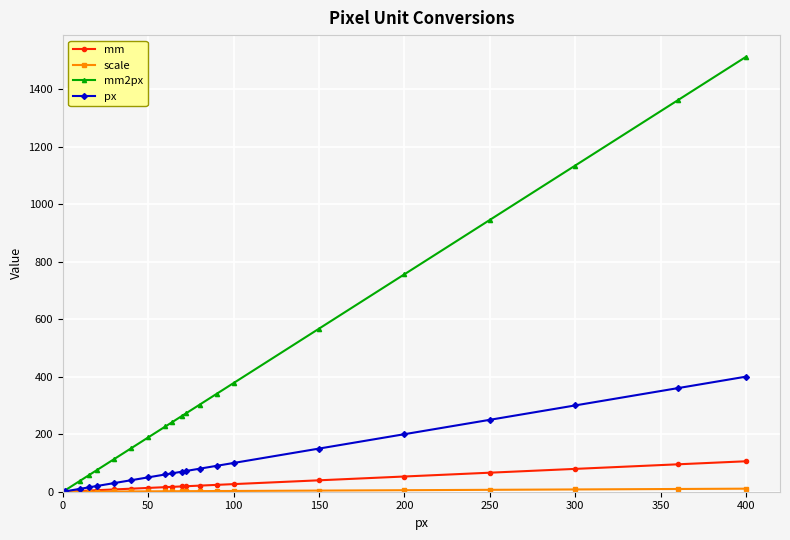

Which series has the largest total across all categories?

mm2px